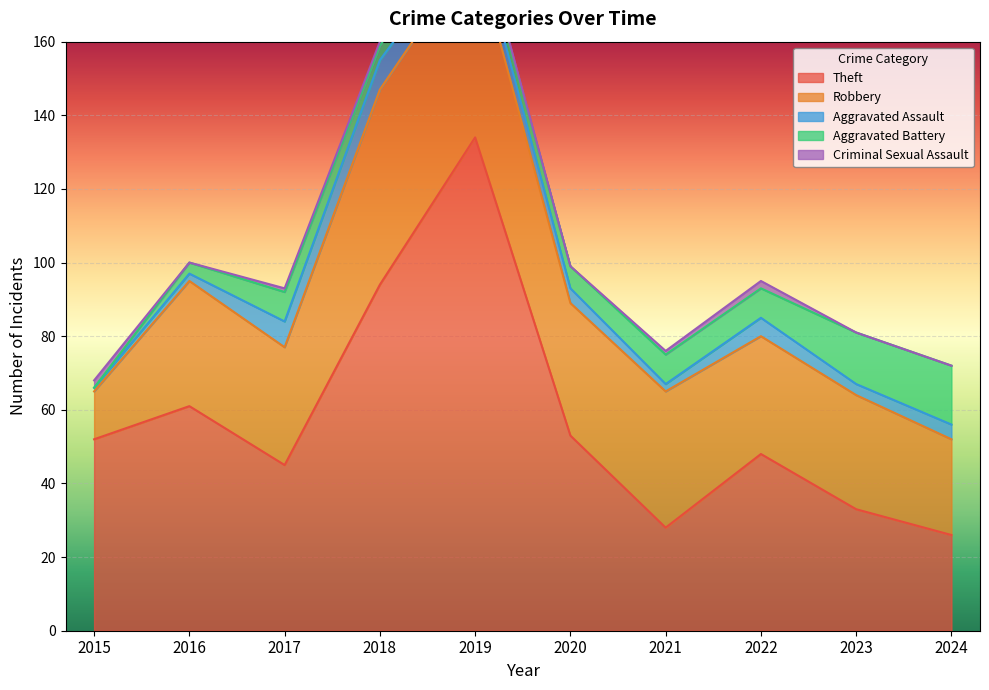

True or false: Aggravated Assault and Theft intersect in this chart.

False